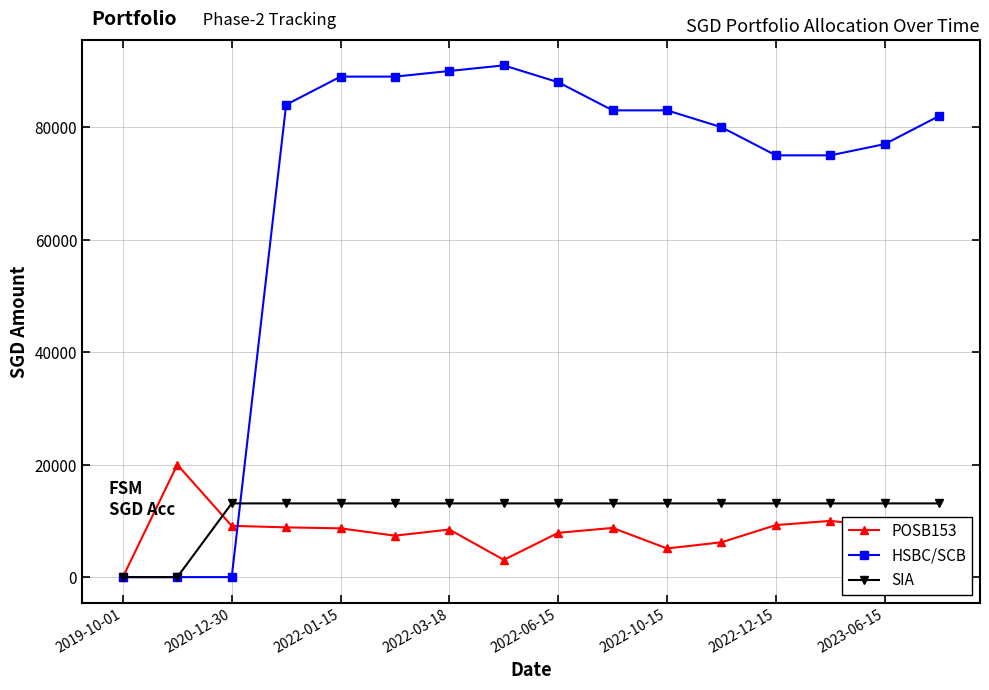

Which series has the largest total across all categories?

HSBC/SCB